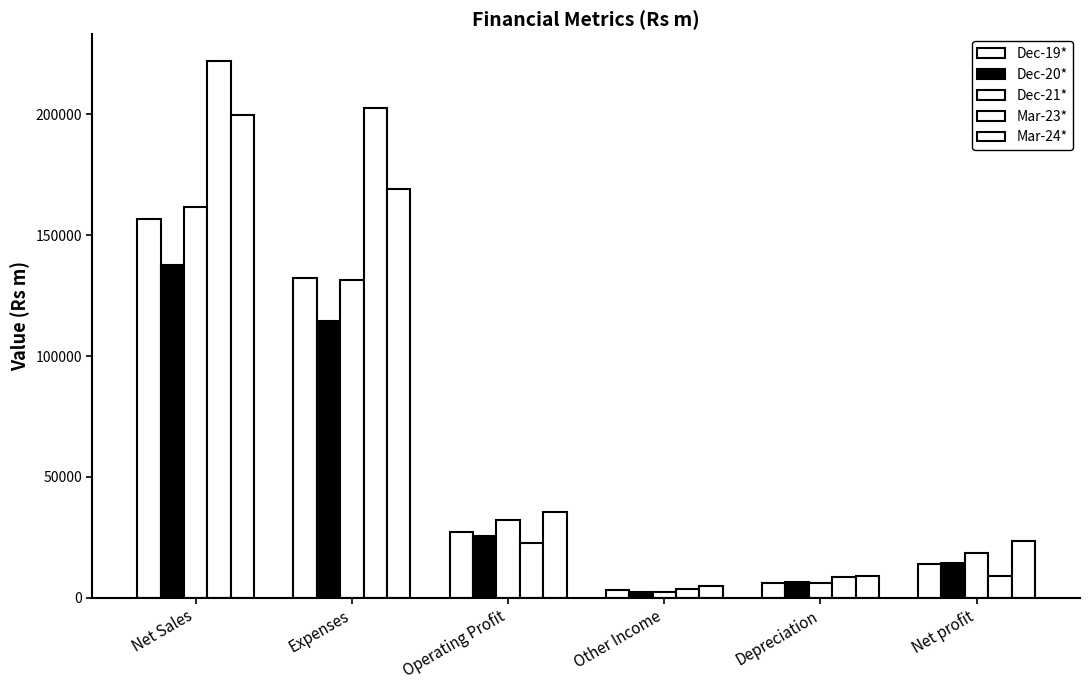

How many values in the Dec-21* series exceed 32047?

3